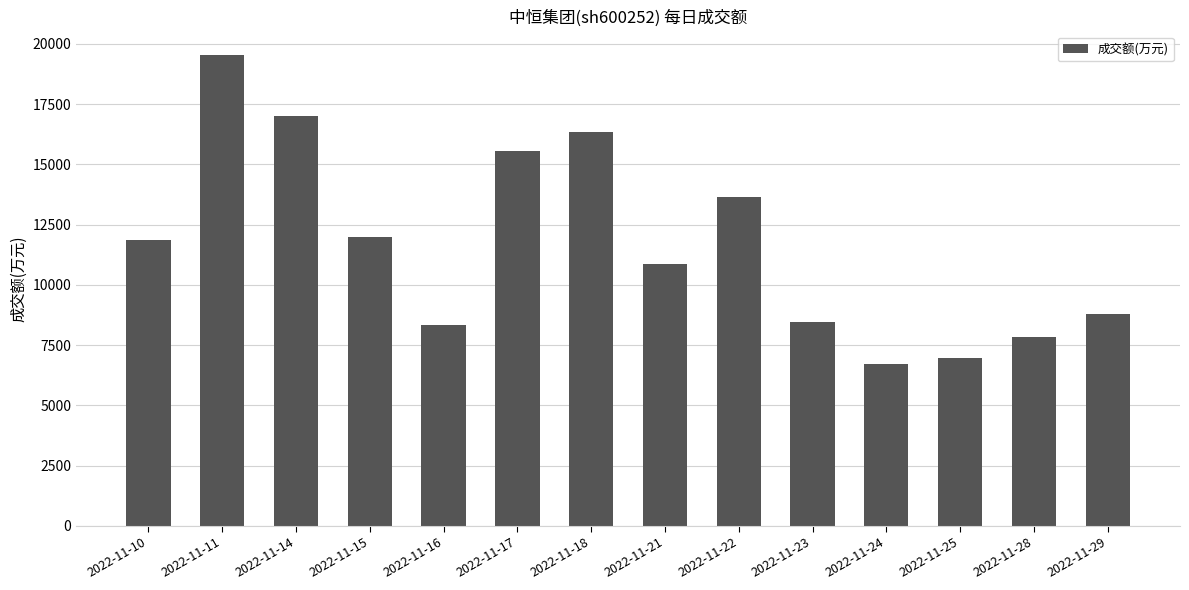

Is it true that the value at 2022-11-11 is 19534?

True